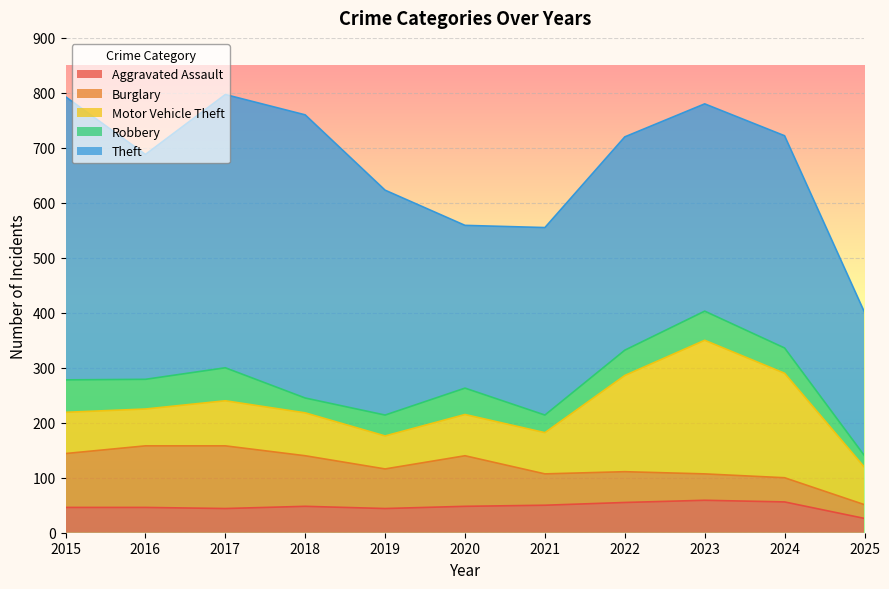

After their last crossing, which series has the higher values: Burglary or Robbery?

Burglary